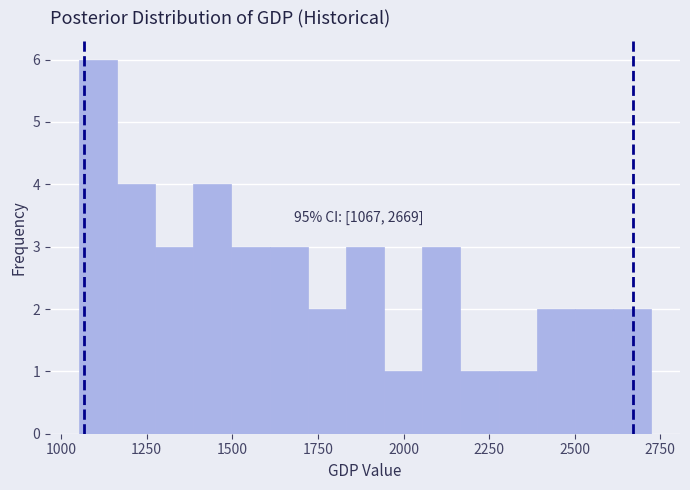

Around what value on the x-axis is the tallest bar? Give the approximate position of its centre, as read against the axis.

1100